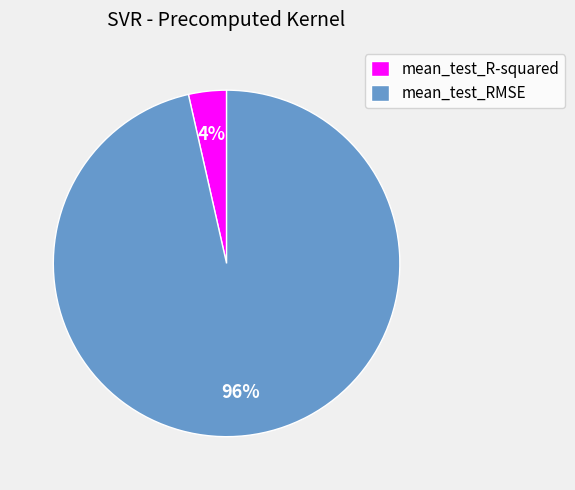

Combined, do mean_test_R-squared and mean_test_RMSE account for over 50%?

Yes